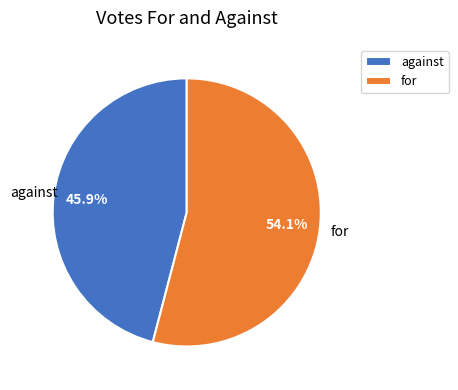

To the nearest percent, what is the combined percentage of for and against?

100%